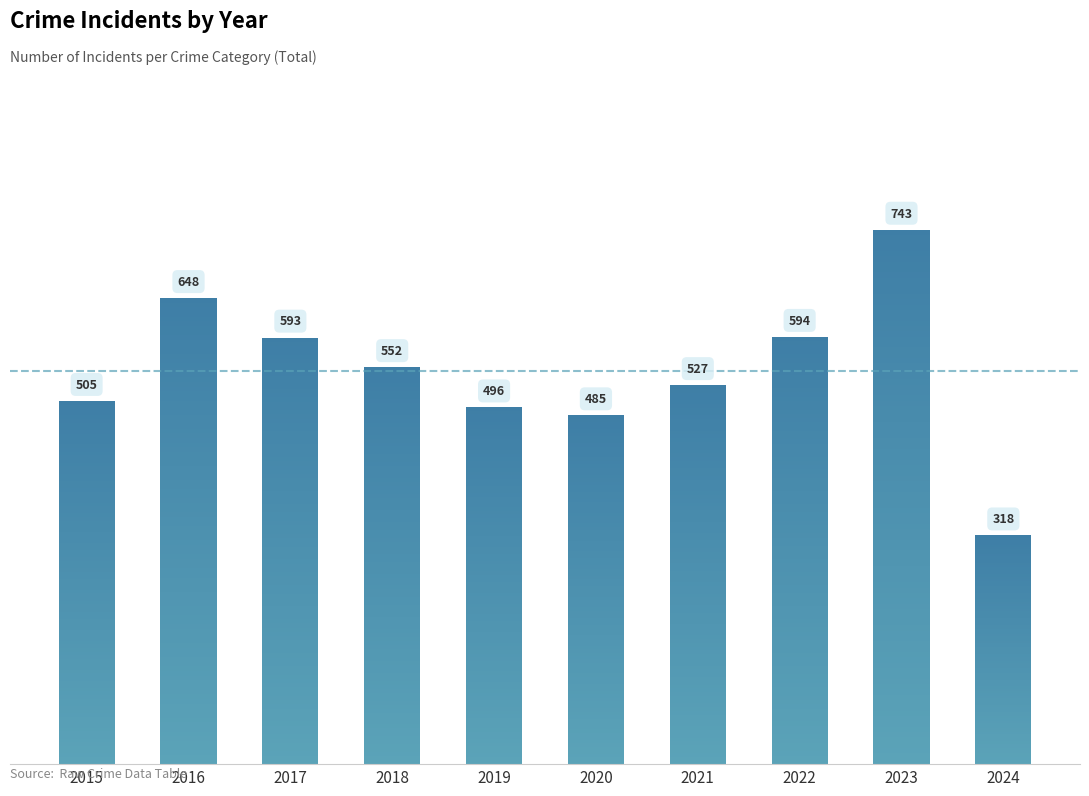

Does the chart contain any negative values?

No